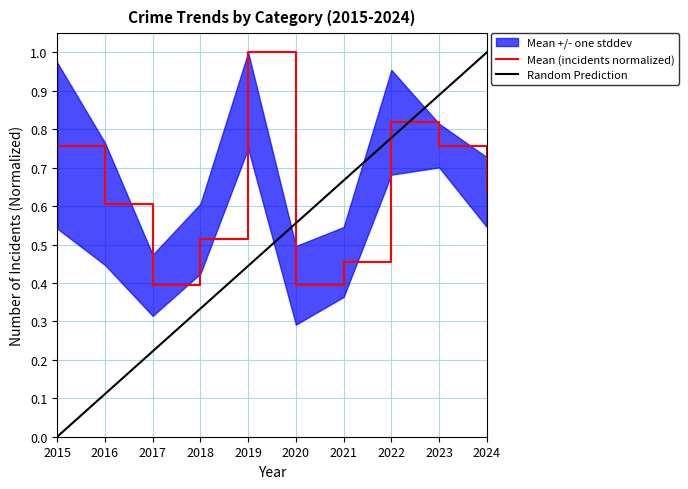

How many categories are shown in the chart?

10